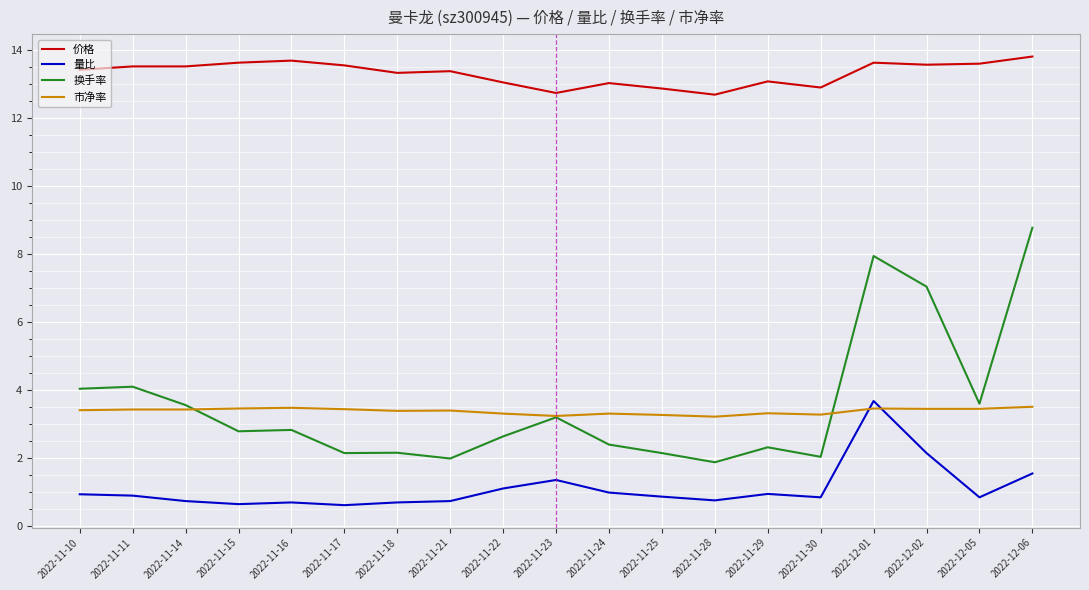

How many distinct data groups are displayed?

4